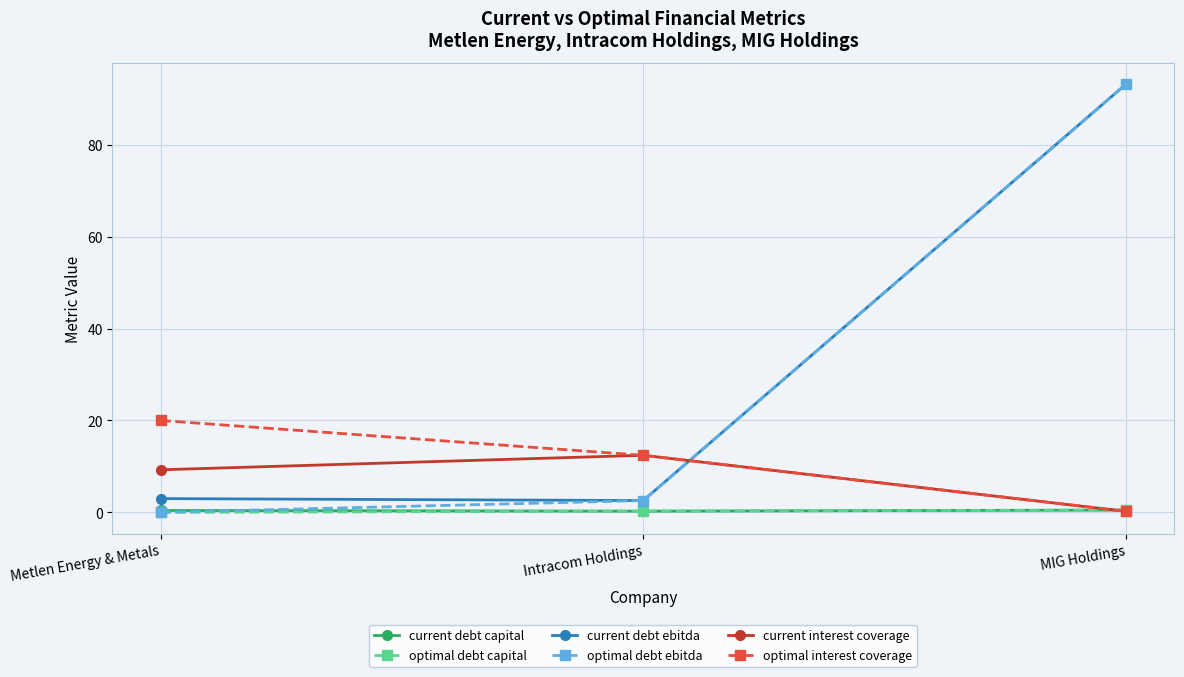

Rank the categories by optimal debt ebitda value from lowest to highest.

Metlen Energy & Metals, Intracom Holdings, MIG Holdings